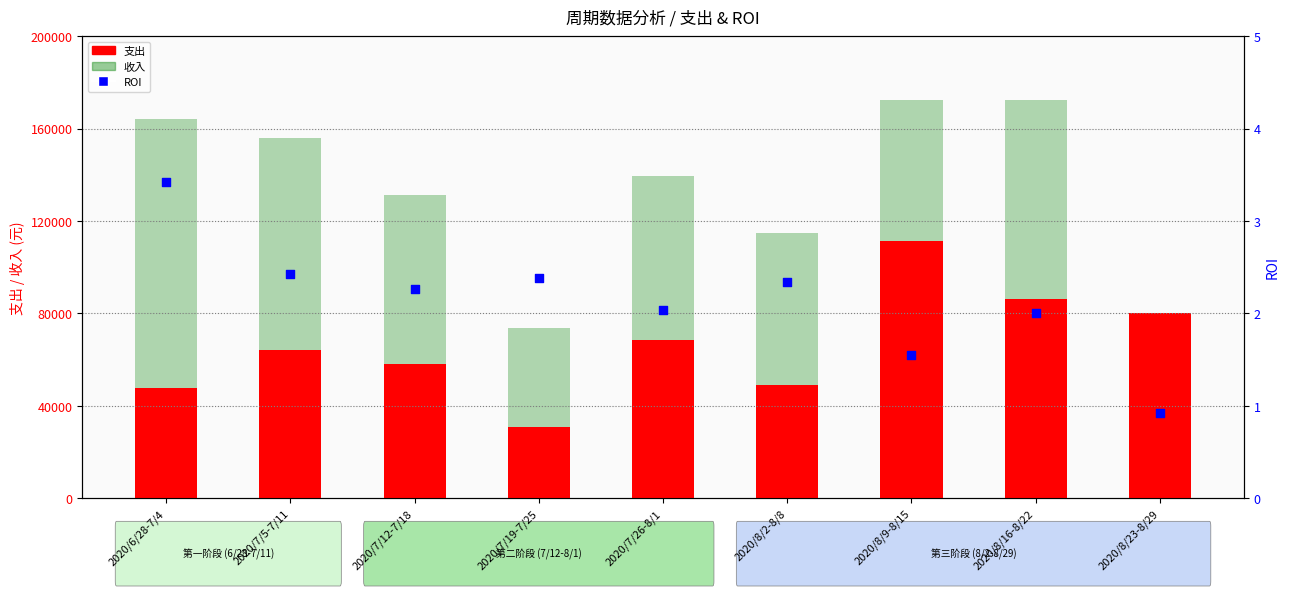

What is the total value across all series at 2020/8/9-8/15?

283501.5